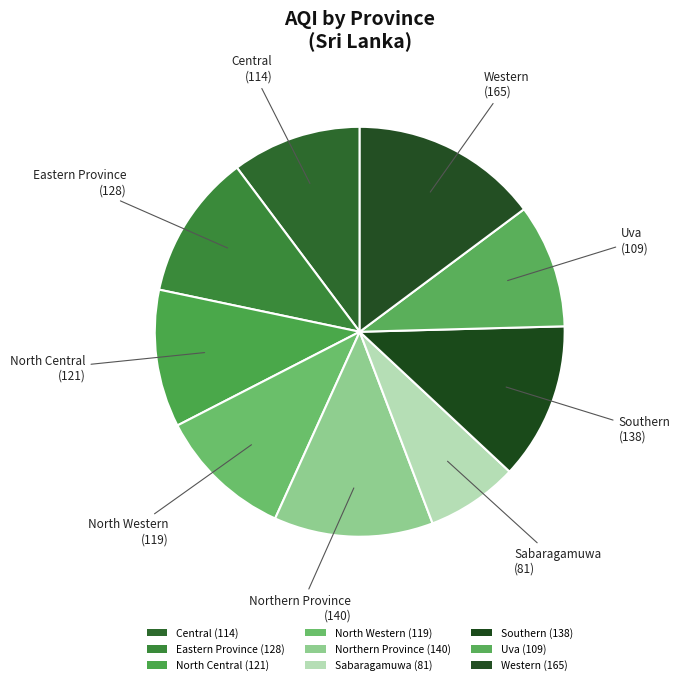

Does Northern Province account for over 50% of the chart?

No